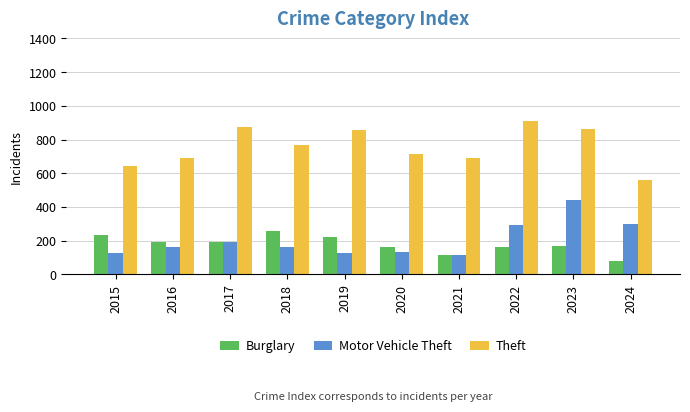

Read the Theft value at 2017.

873